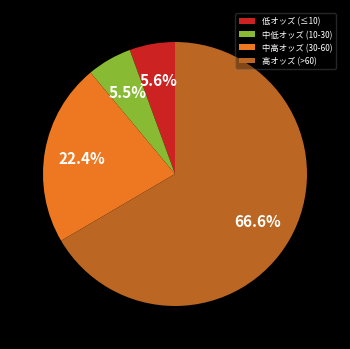

Which category has the biggest portion of the pie?

高オッズ (>60)